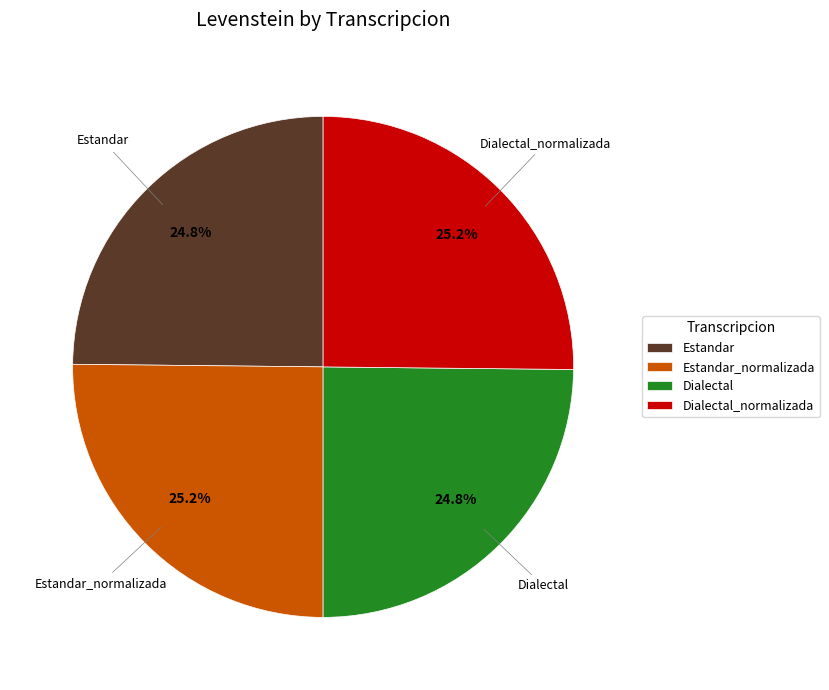

To the nearest percent, what portion does Estandar represent?

25%